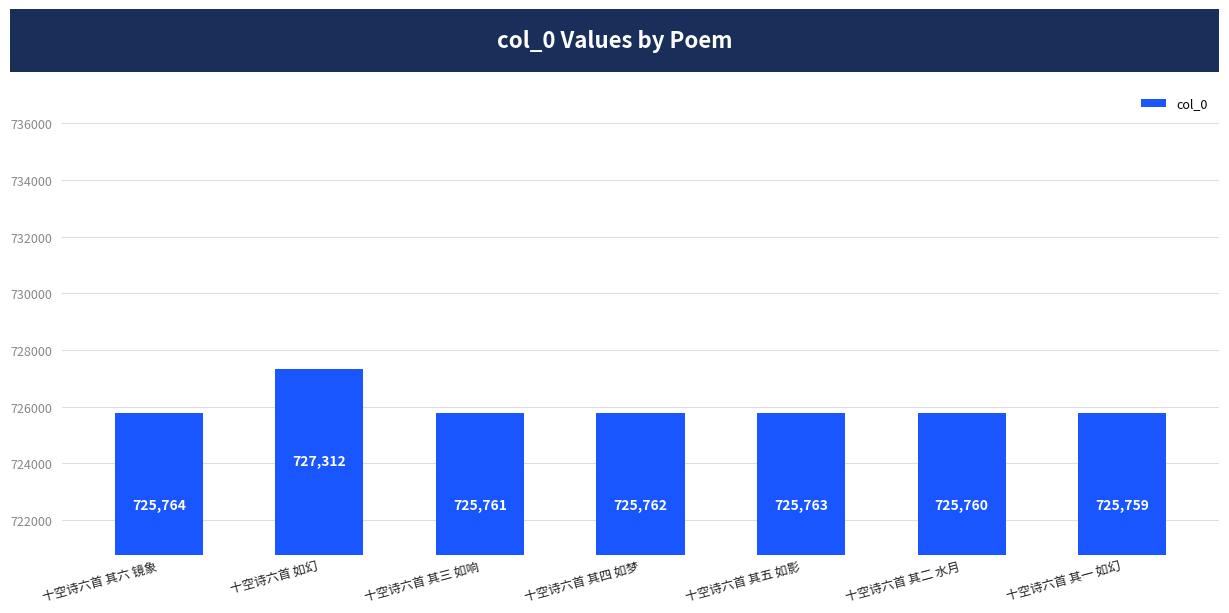

What is the maximum value shown in the chart?

727312